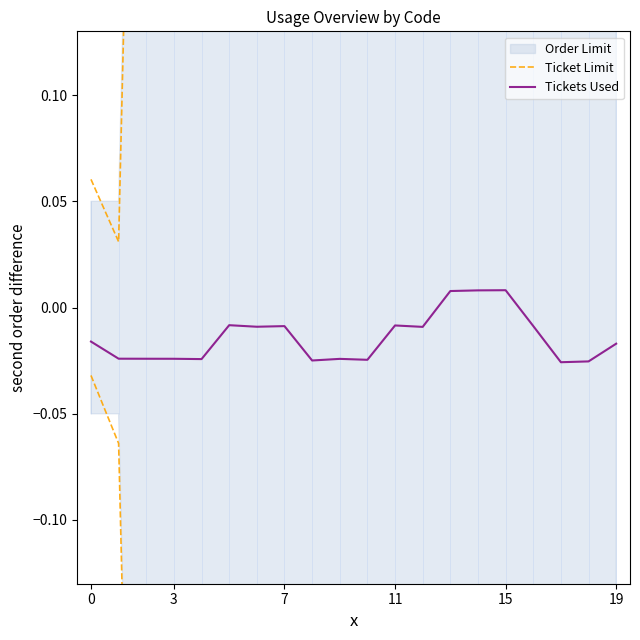

What is the value of the Ticket Limit point at the 15th from the left?

0.6